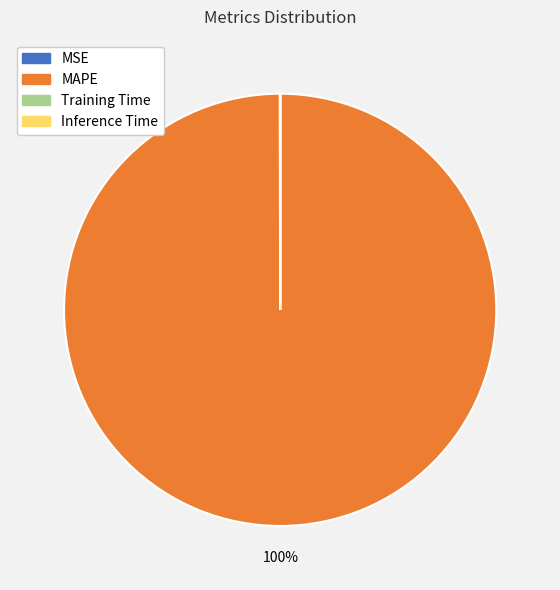

Is there a majority slice in this chart?

Yes